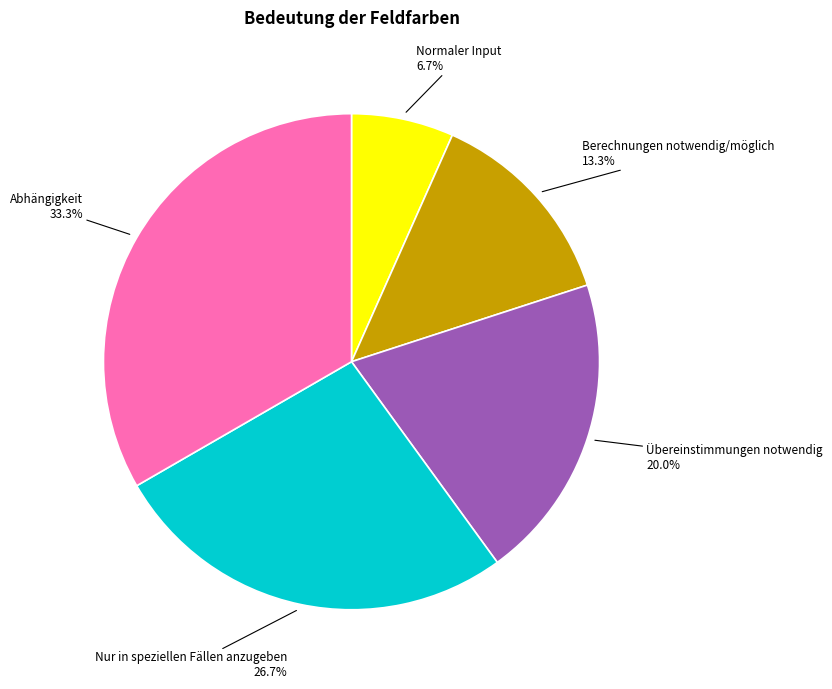

Does Nur in speziellen Fällen anzugeben account for over 50% of the chart?

No